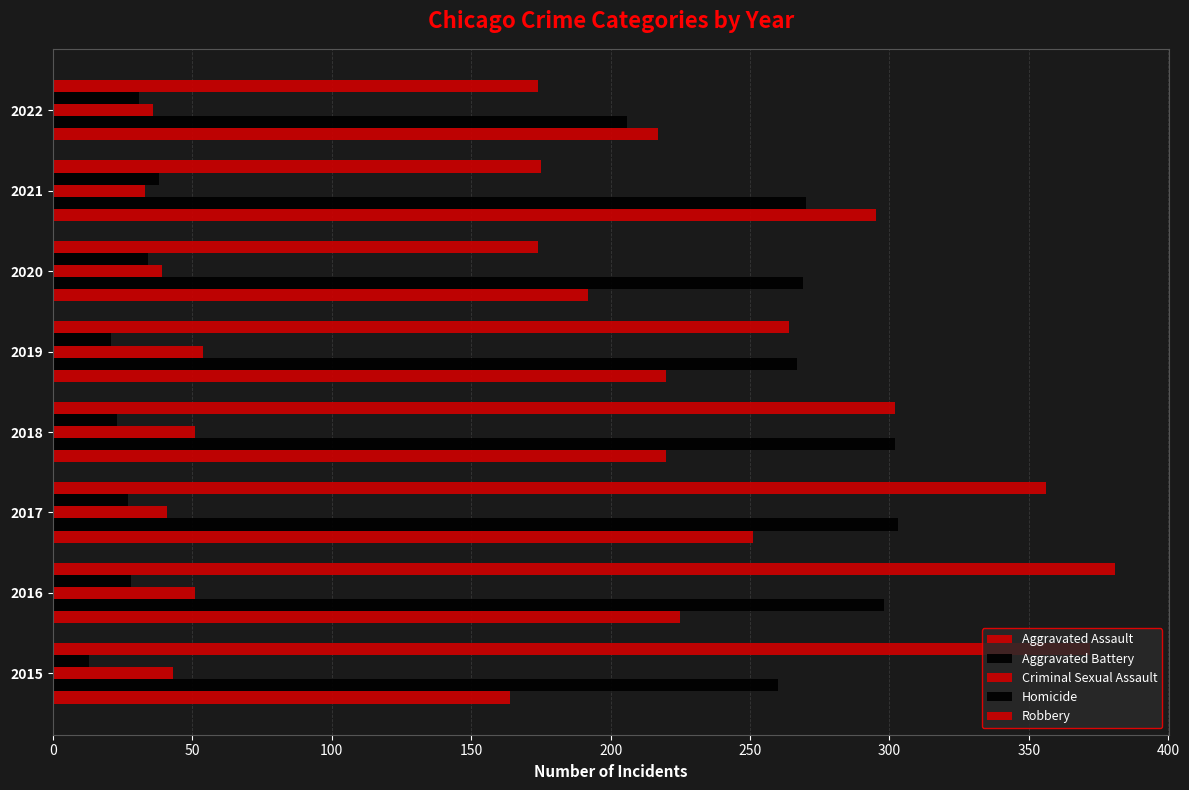

How many distinct data groups are displayed?

5